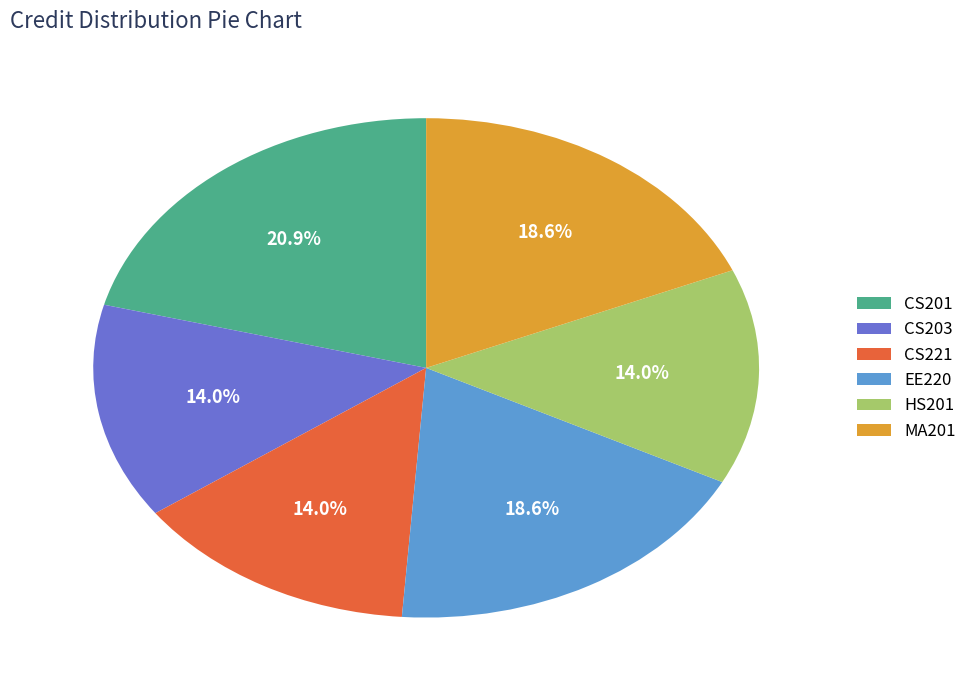

How many segments does this pie chart have?

6